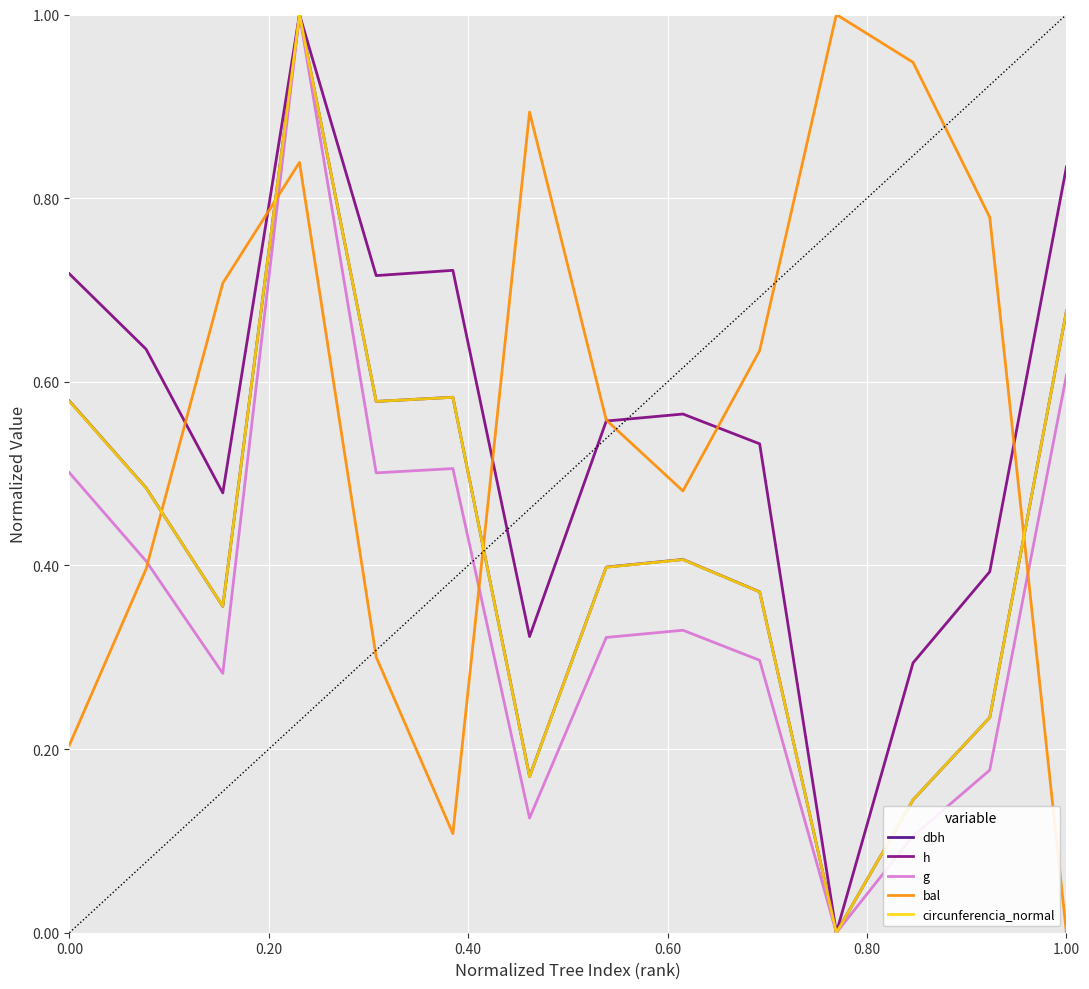

What is the maximum value shown in the chart?

1.0